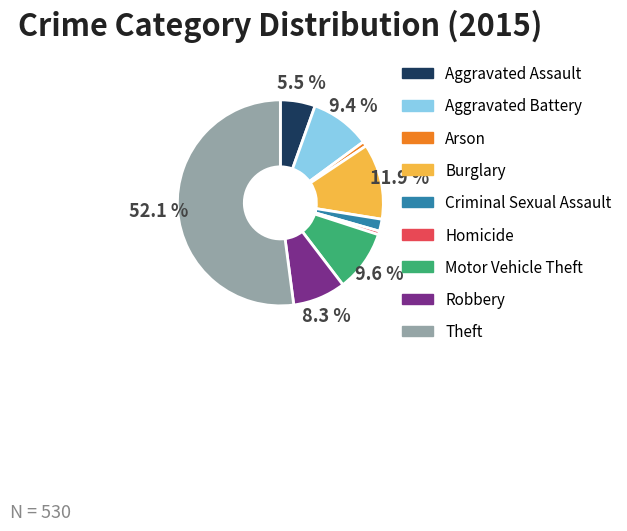

To the nearest percent, what is the combined percentage of Arson and Theft?

53%